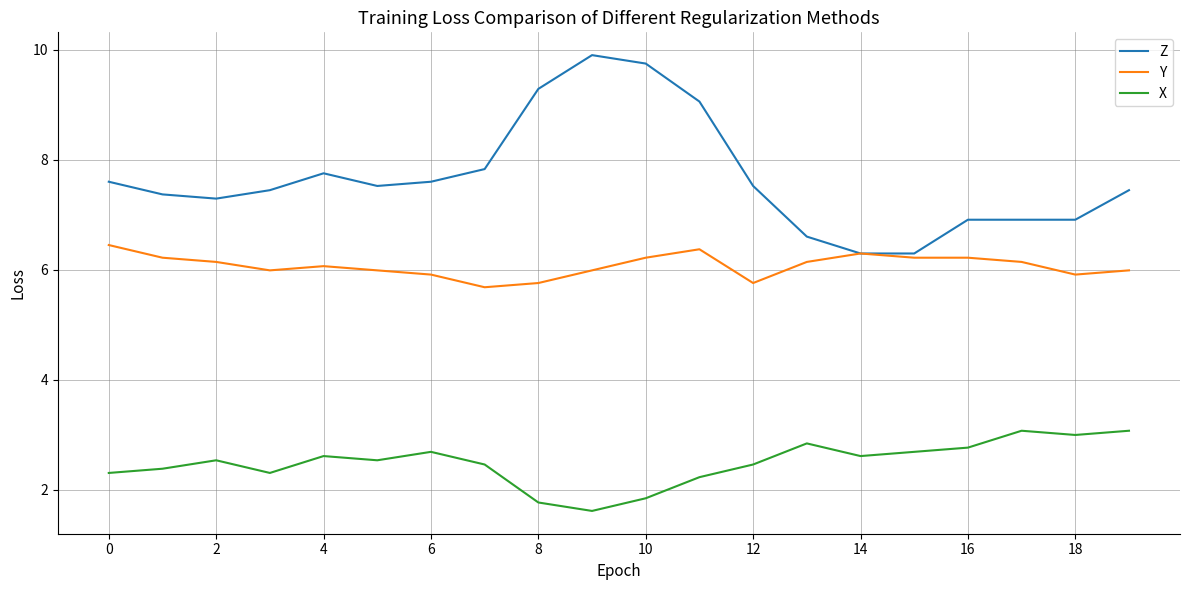

Rank the series by their maximum value, from highest to lowest.

Z, Y, X